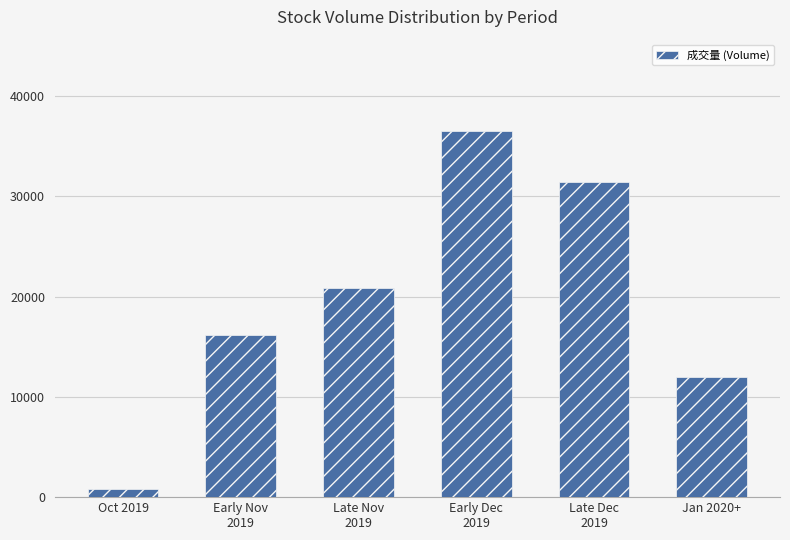

How many bars are there in total?

6